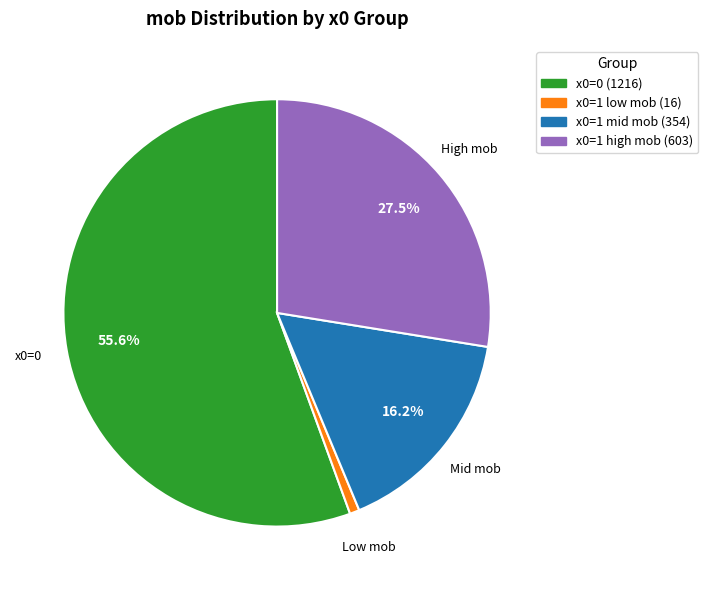

Is x0=0 (1216) the majority of the pie?

Yes